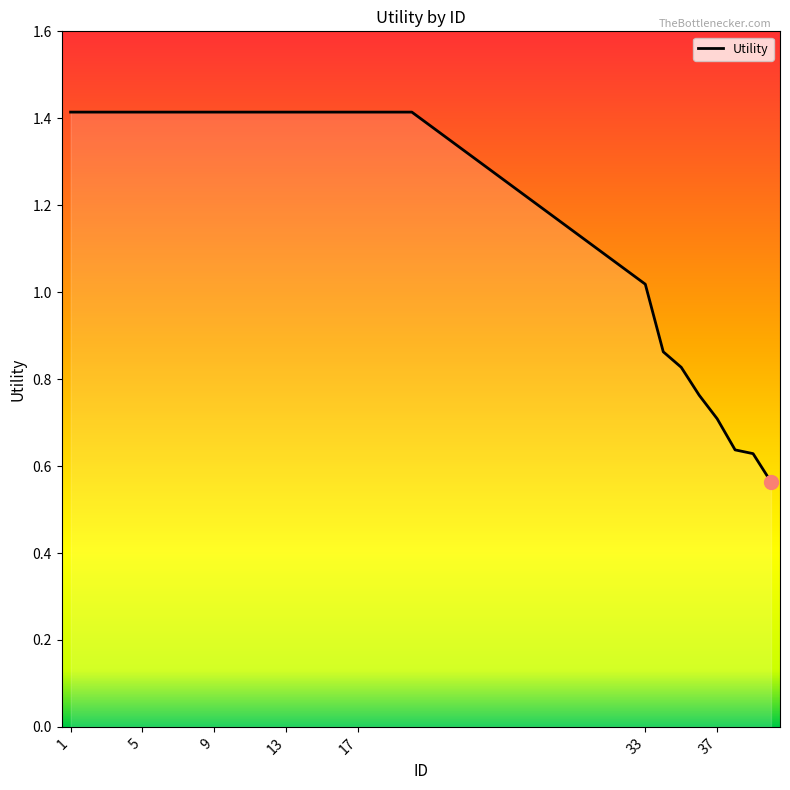

What is the greatest value displayed?

1.4